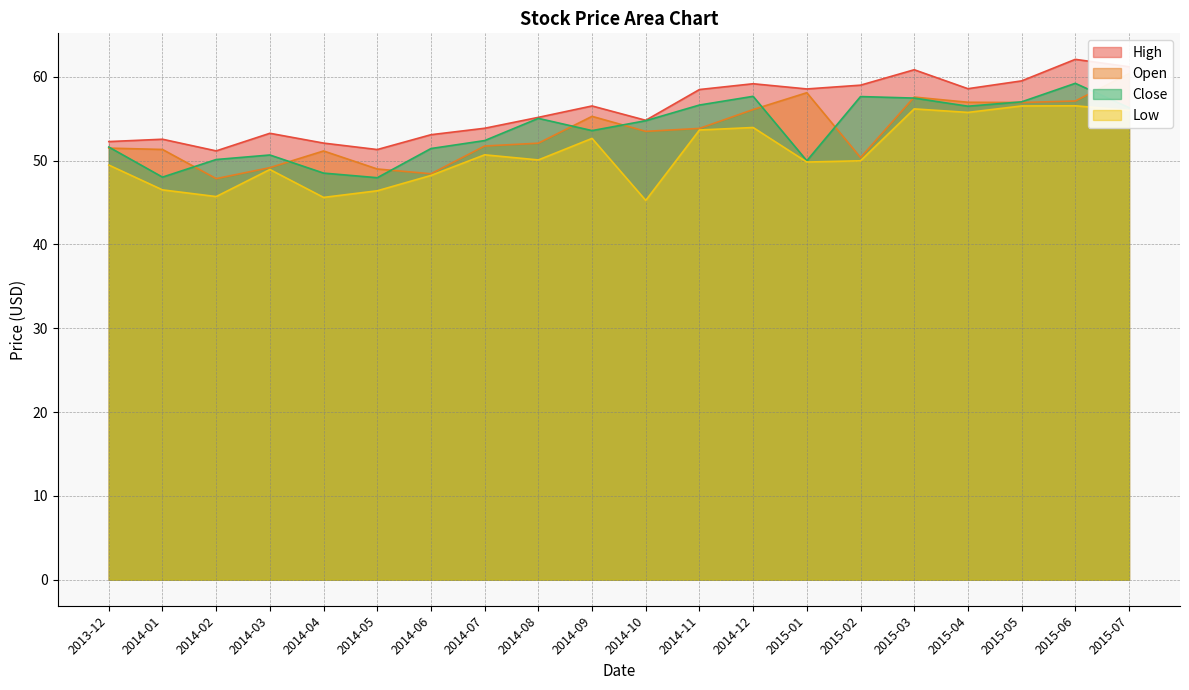

At how many categories does at least one series exceed 46?

20